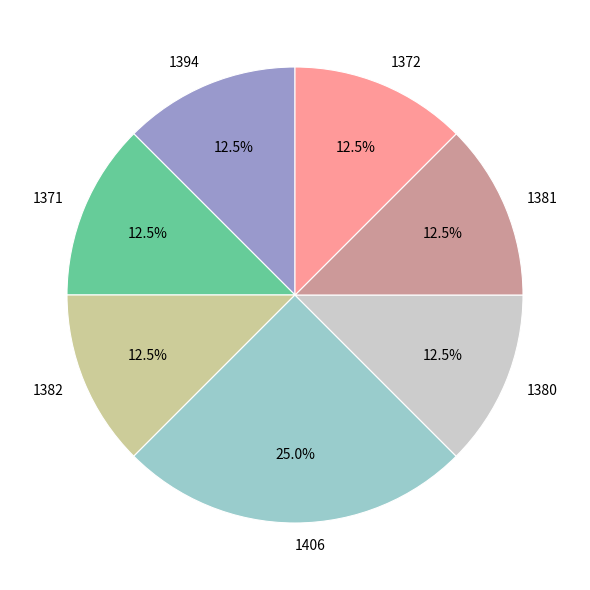

To the nearest percent, what is the combined percentage of 1372 and 1394?

25%